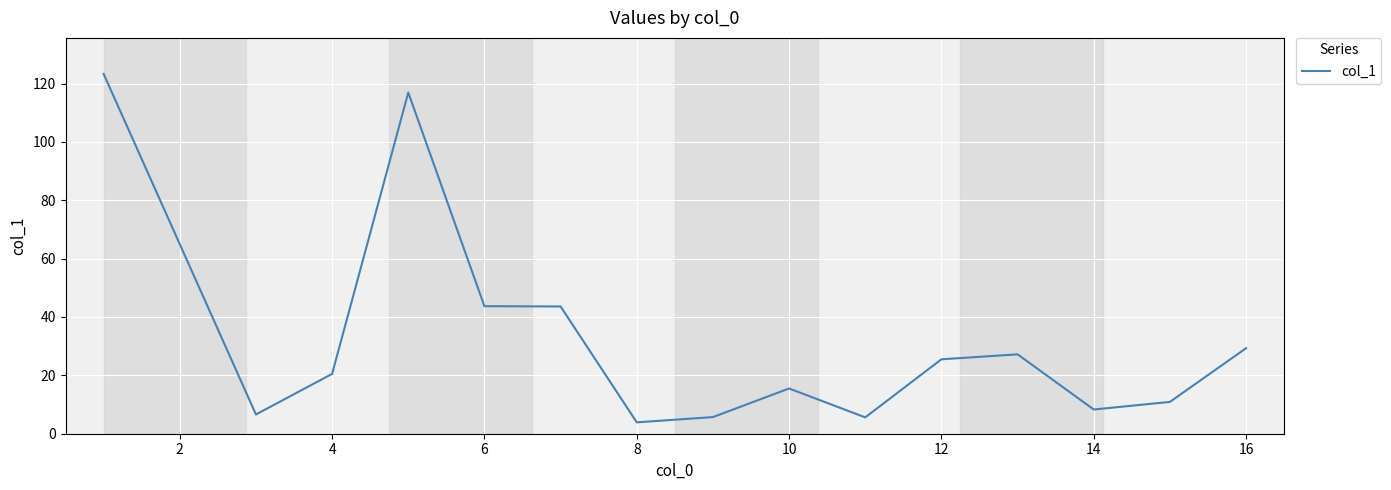

What is the maximum value shown in the chart?

123.3